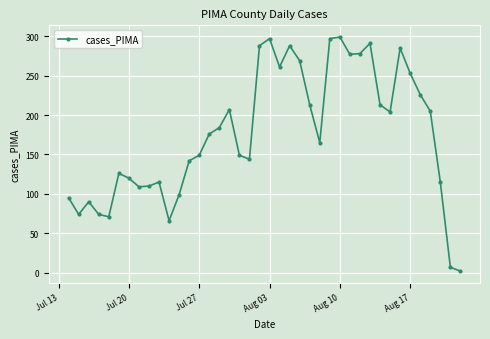

What is the value of the 17th point from the left?

207